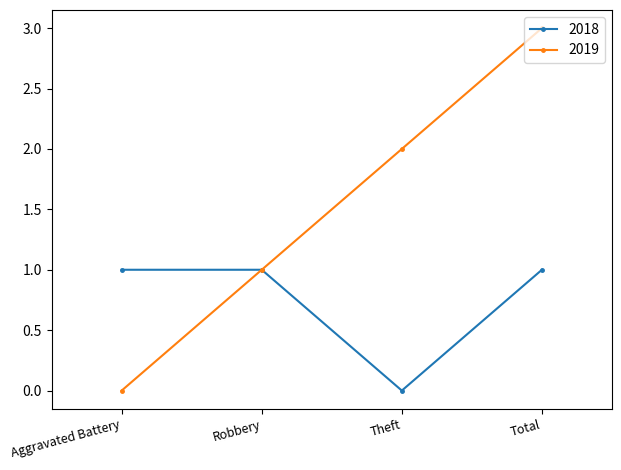

Rank the series by their maximum value, from lowest to highest.

2018, 2019